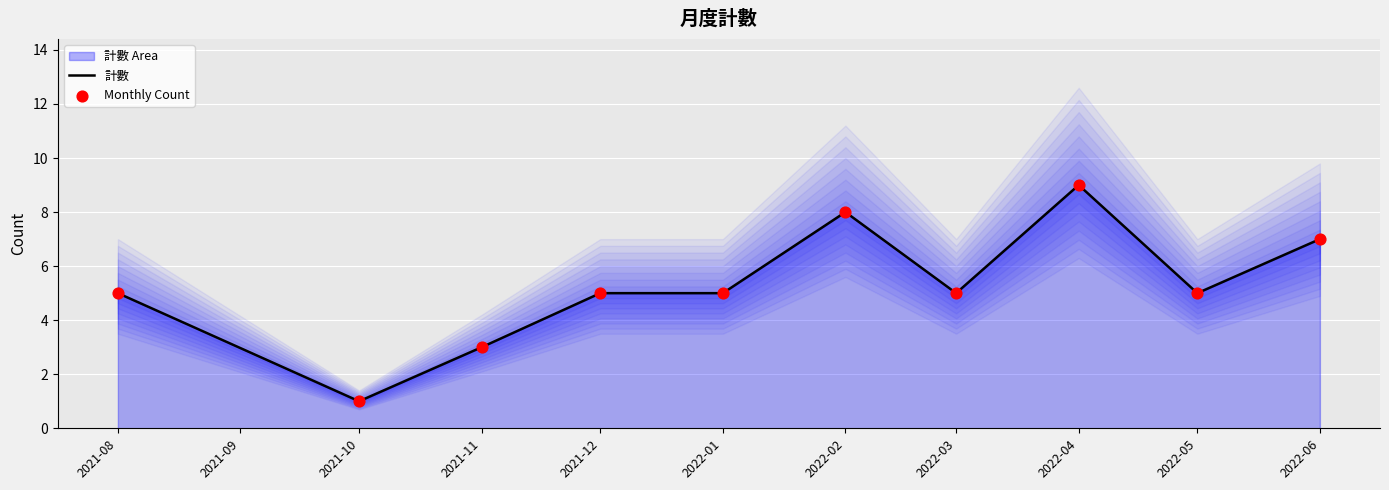

The 計數 series shows 3 at 2021-11. True or false?

True